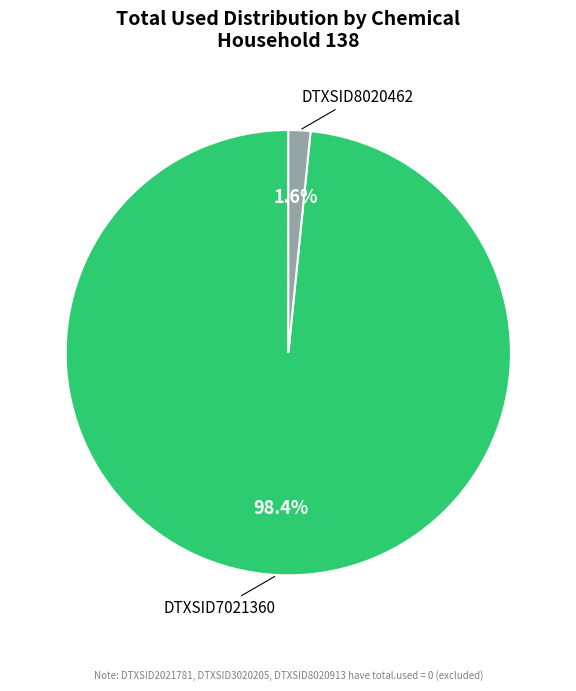

What is the smallest slice in the pie chart?

DTXSID8020462